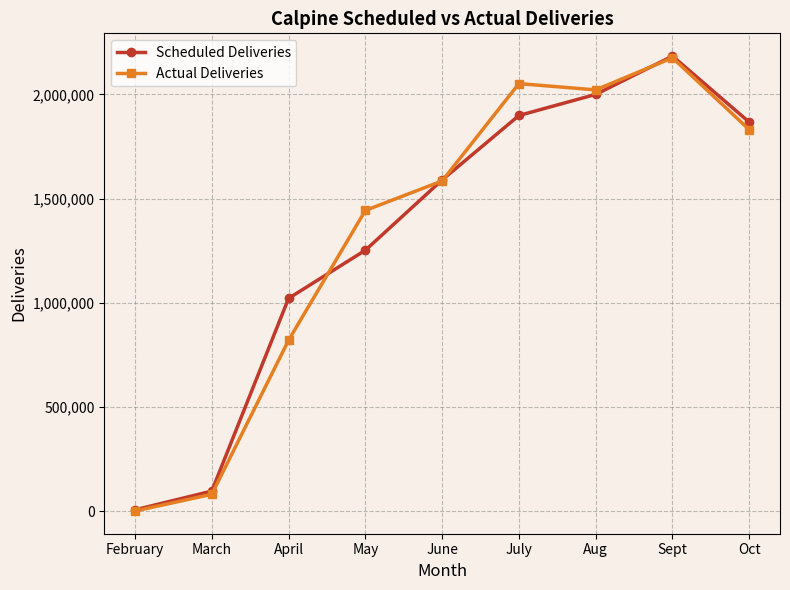

What is the sum of the Actual Deliveries values at March and April?

900366